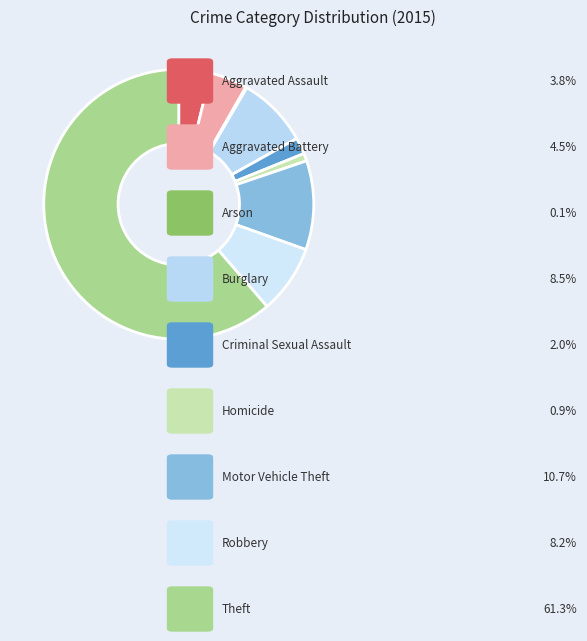

The Criminal Sexual Assault slice represents 16% of the pie. True or false?

False